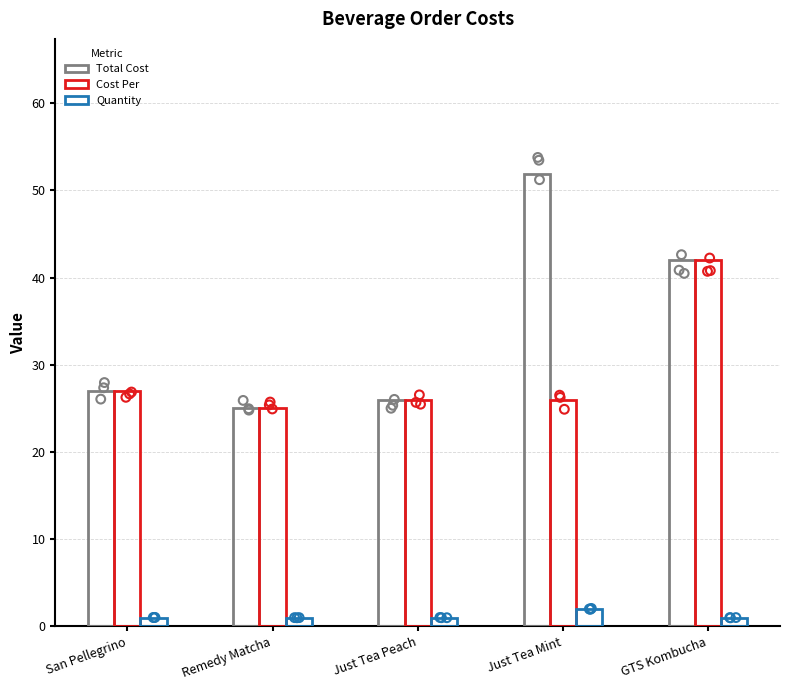

Which series contains the highest Y value?

Total Cost